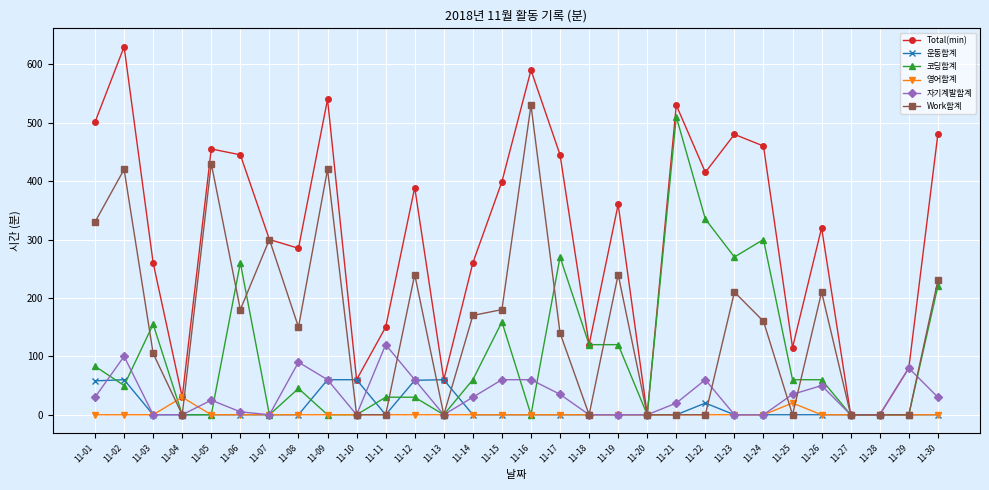

Which series changed the most between 11-04 and 11-06?

Total(min)